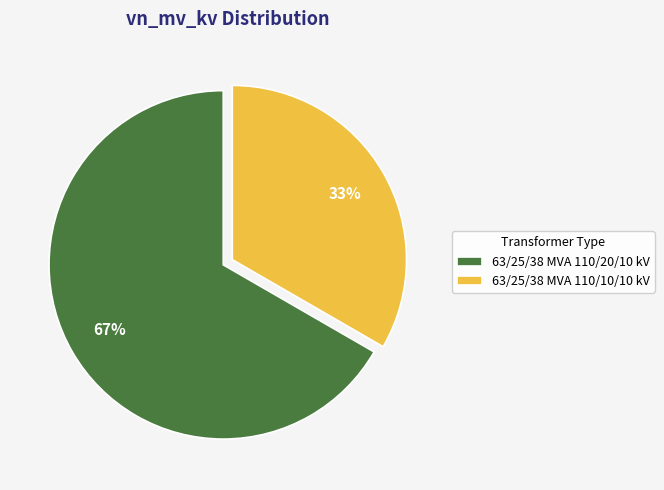

To the nearest percent, what percentage of the pie is 63/25/38 MVA 110/10/10 kV?

33%